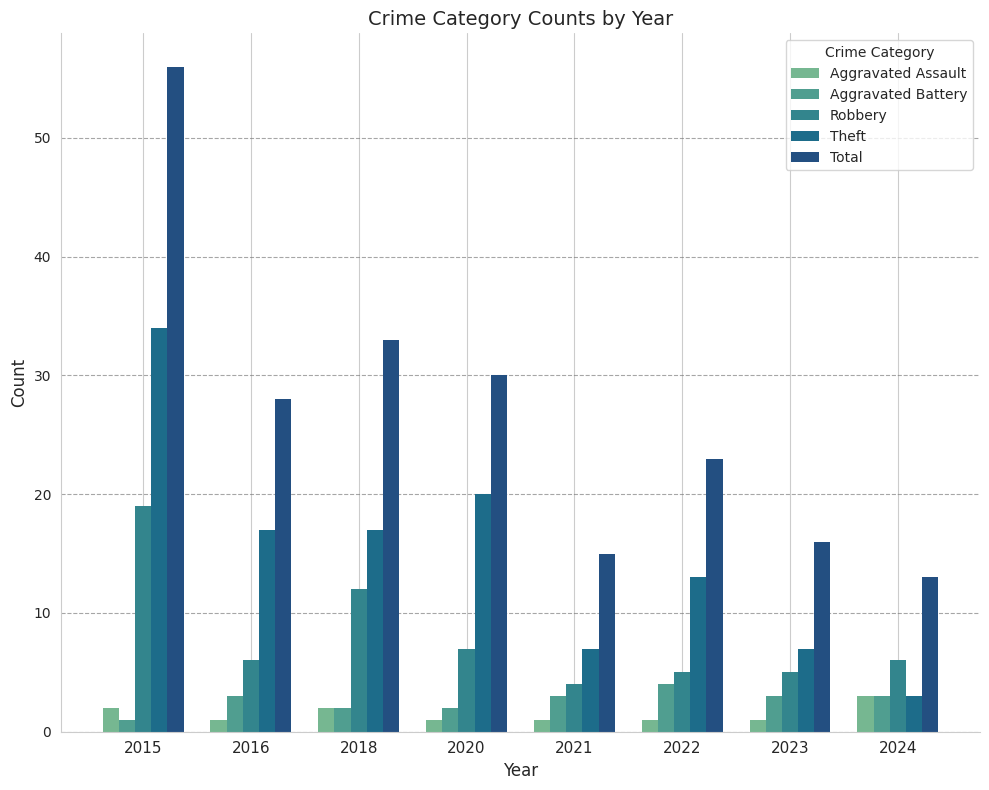

Which series changed the most between 2018 and 2024?

Total